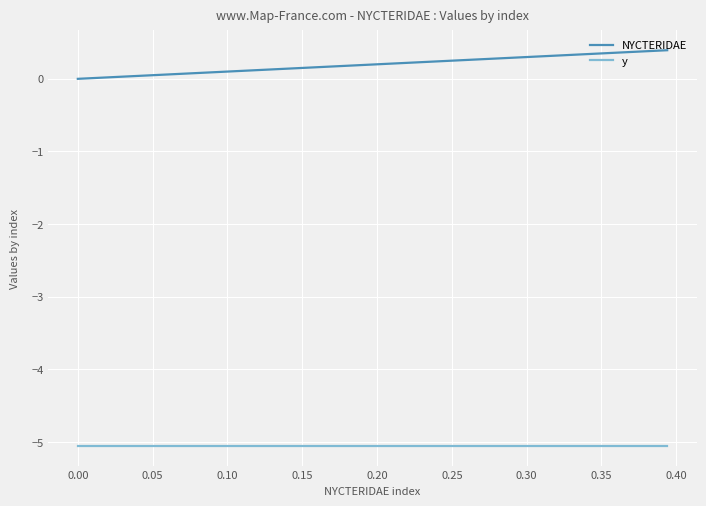

List the series in order of their overall mean, lowest first.

y, NYCTERIDAE